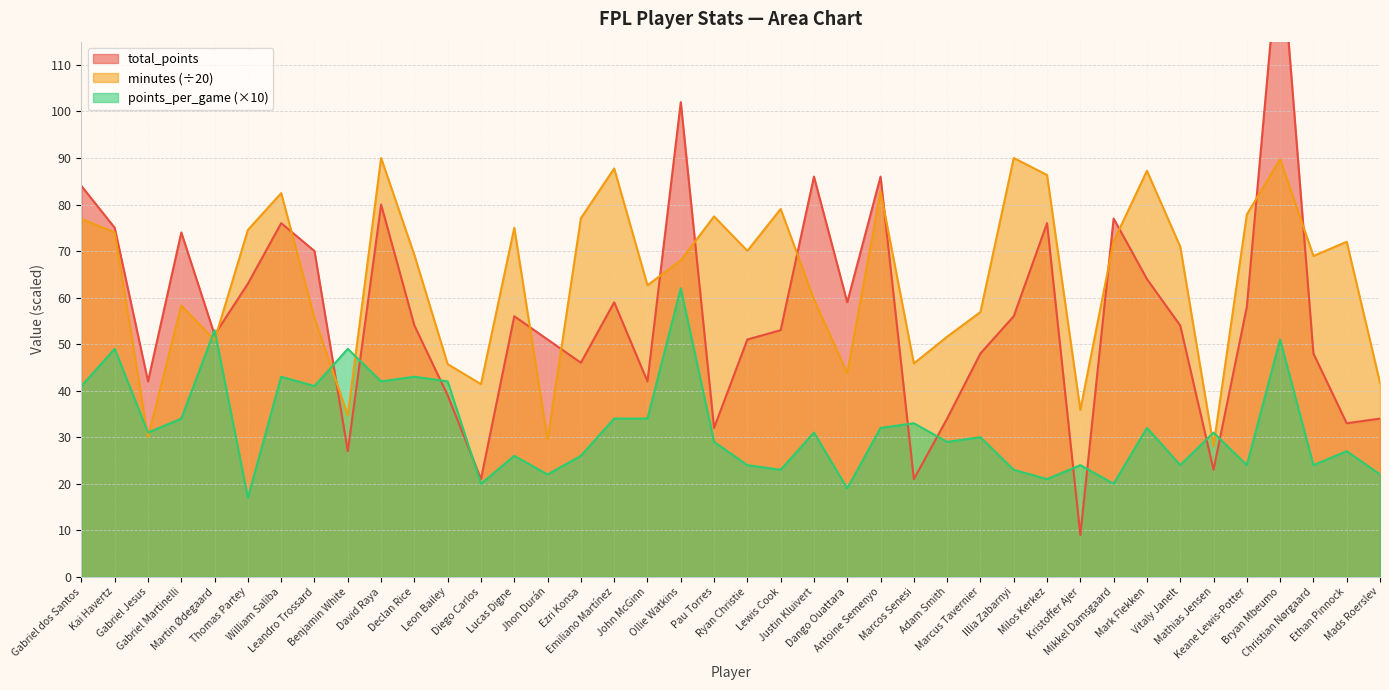

At Dango Ouattara, list the series in order from smallest to largest.

points_per_game, minutes, total_points